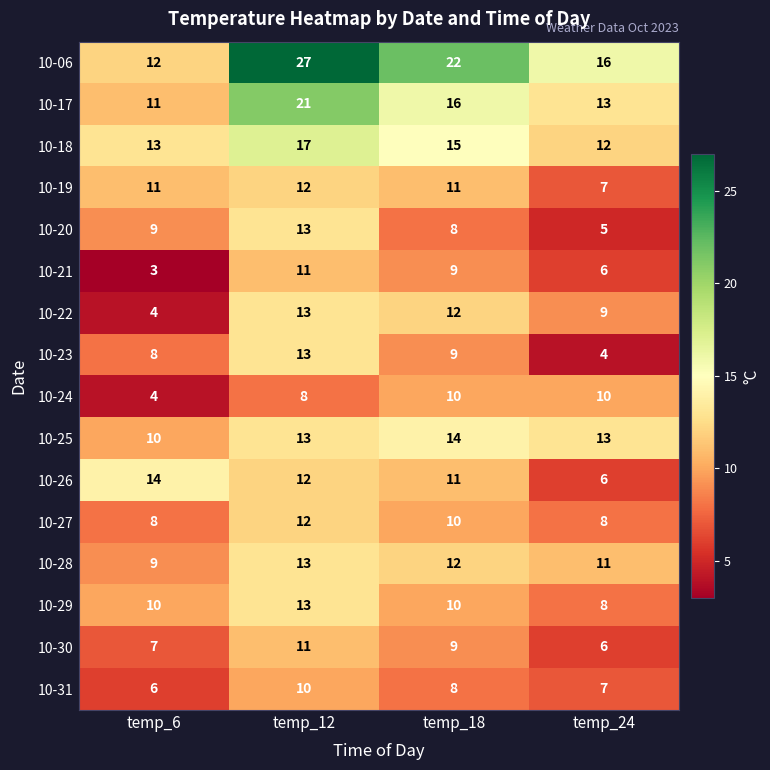

What is the difference between the second highest and minimum values in the 10-06 series?

10